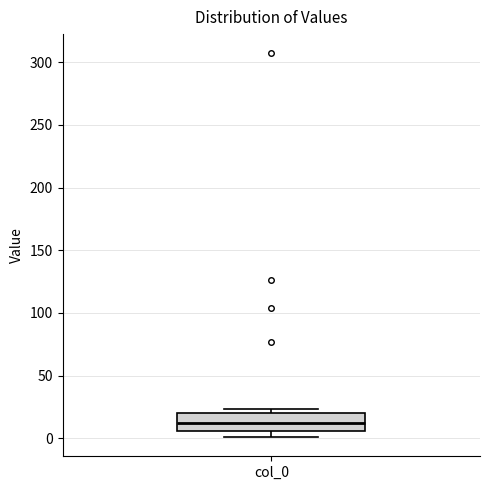

Read this box plot against the y-axis: the position of the median line, the range covered by the box, and the ends of both whiskers. The values are not printed on the chart, so give them approximately, as read against the axis.

median 10, box 5 to 20, whiskers 0 to 25